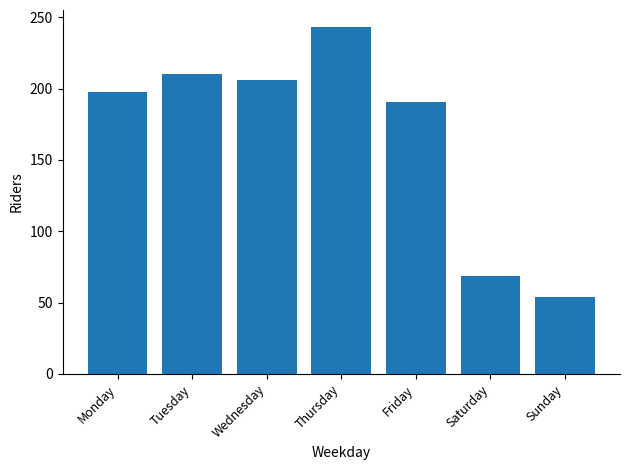

The value at Tuesday is 129. True or false?

False